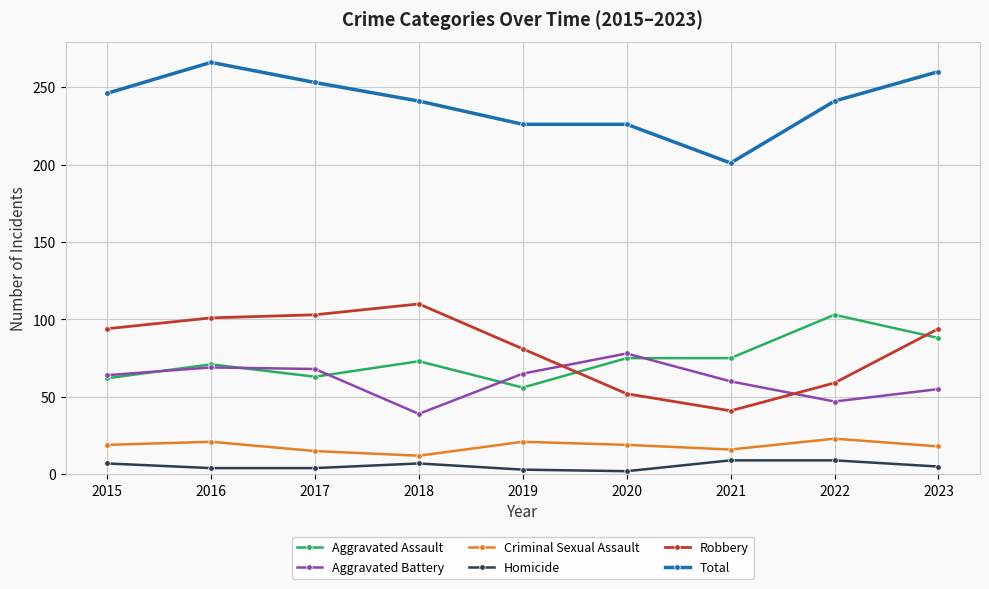

What is the lowest value of the Robbery series?

41